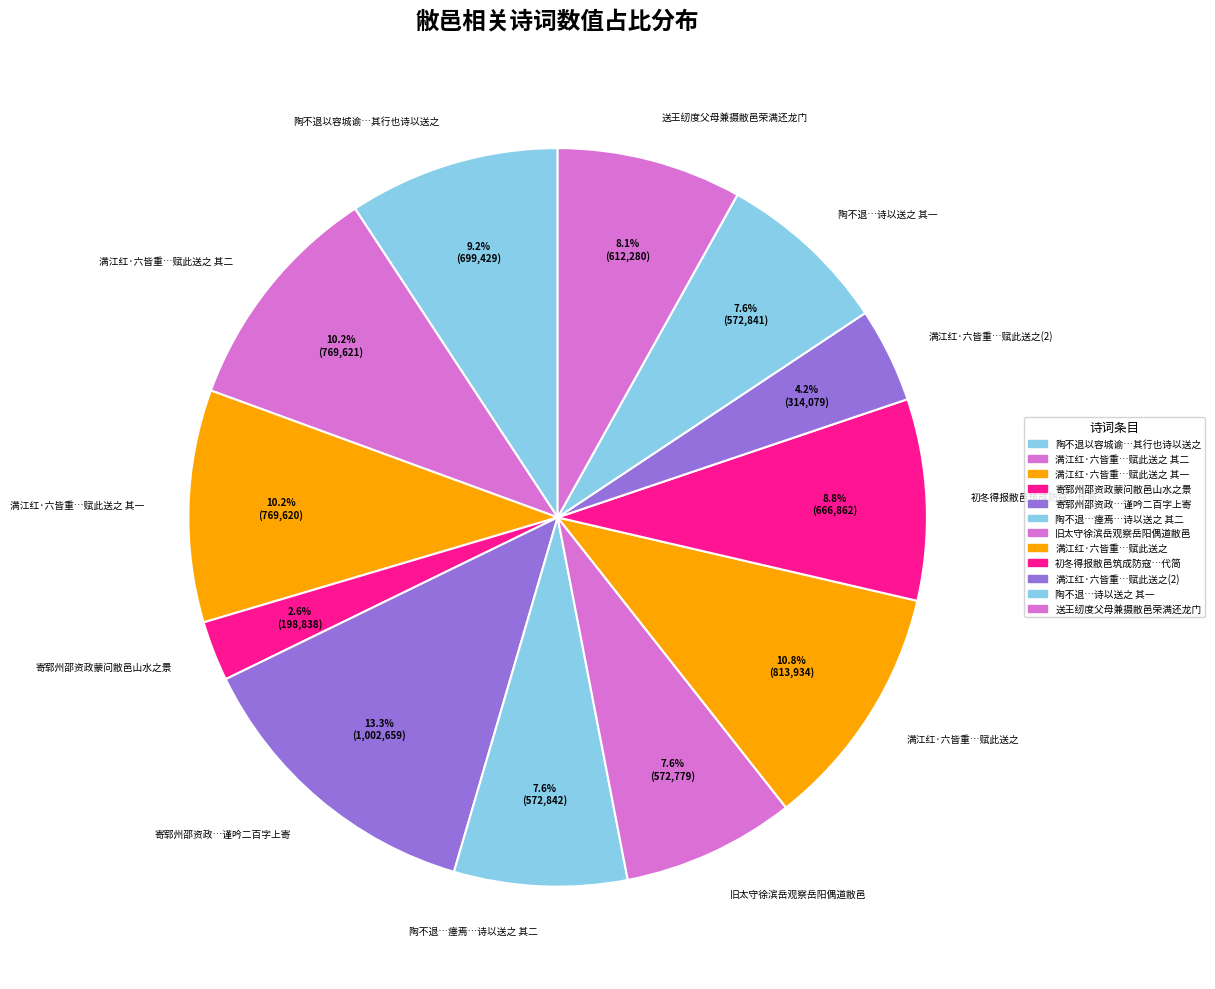

Count the number of slices in the pie.

12